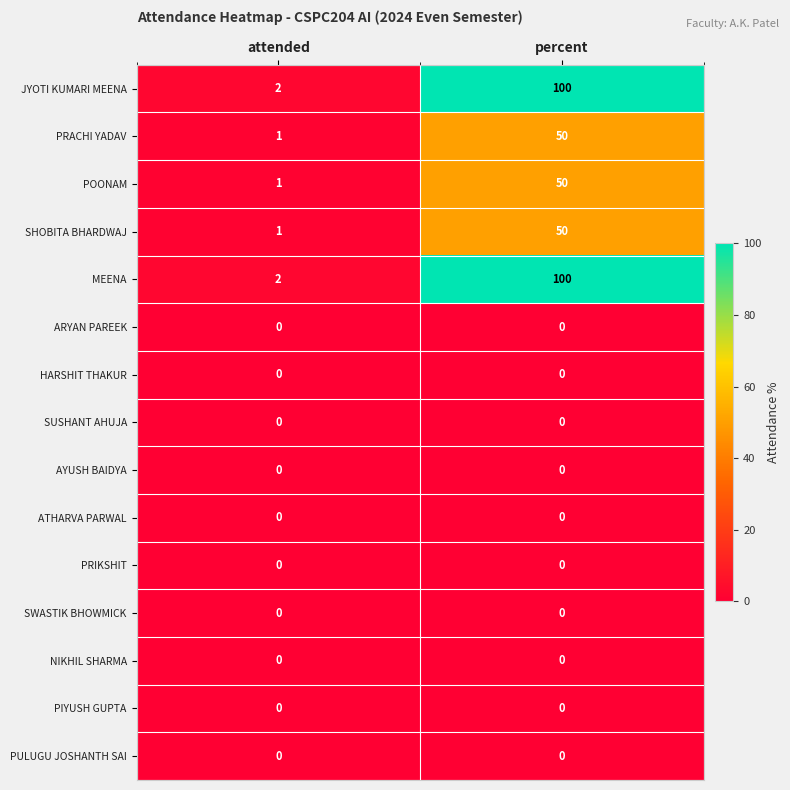

Reading left to right, extract all data points from this chart.

JYOTI KUMARI MEENA: 2	100
PRACHI YADAV: 1	50
POONAM: 1	50
SHOBITA BHARDWAJ: 1	50
MEENA: 2	100
ARYAN PAREEK: 0	0
HARSHIT THAKUR: 0	0
SUSHANT AHUJA: 0	0
AYUSH BAIDYA: 0	0
ATHARVA PARWAL: 0	0
PRIKSHIT: 0	0
SWASTIK BHOWMICK: 0	0
NIKHIL SHARMA: 0	0
PIYUSH GUPTA: 0	0
PULUGU JOSHANTH SAI: 0	0